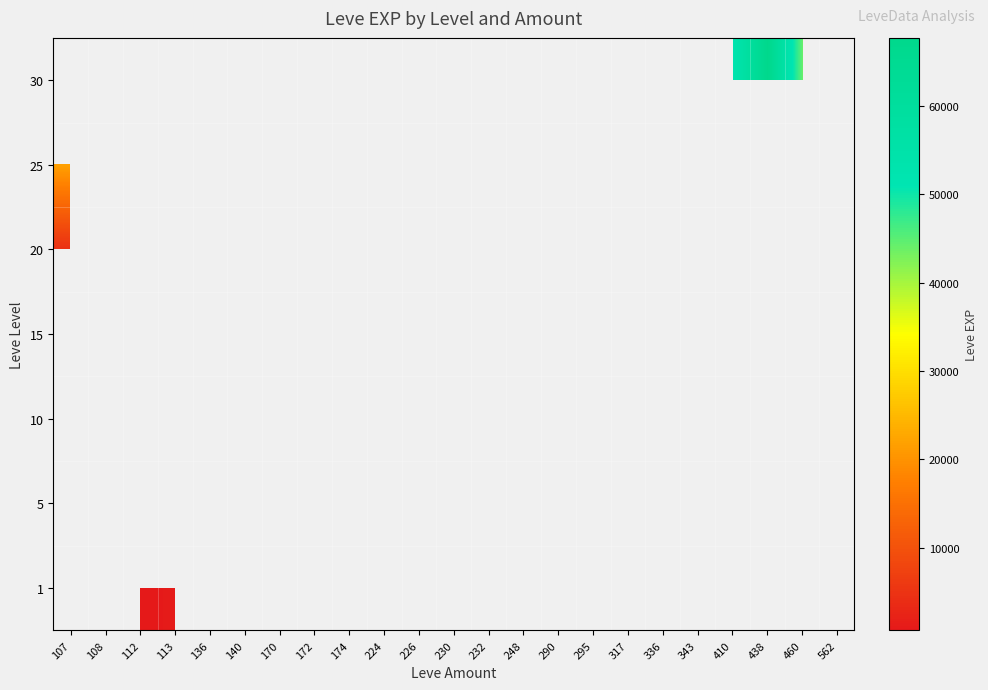

True or false: 25 has a value of 29022.6 at 172.

False